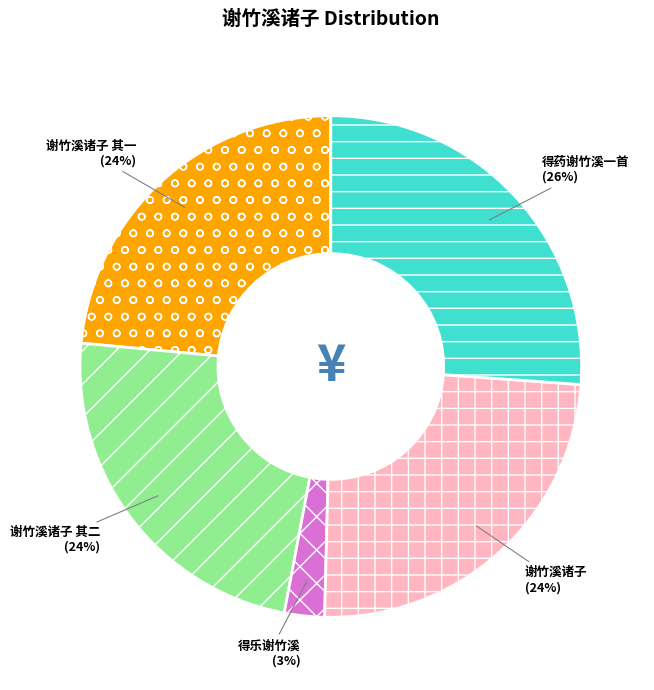

To the nearest percent, what is the average slice percentage?

20%